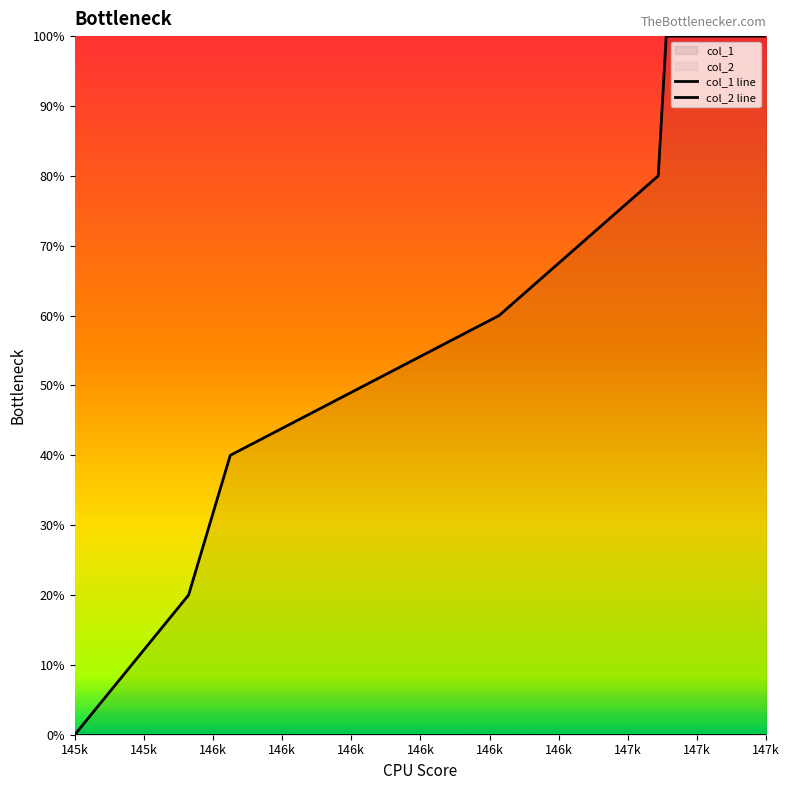

True or false: col_1 line and col_2 line cross at least once.

False